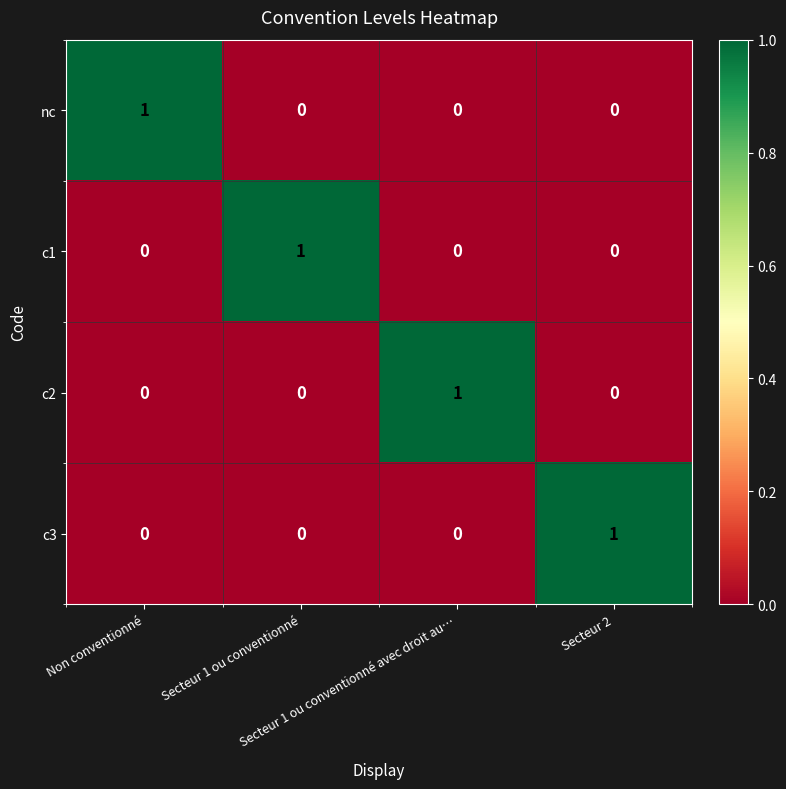

Count the c3 values in the range 0 to 1.

4